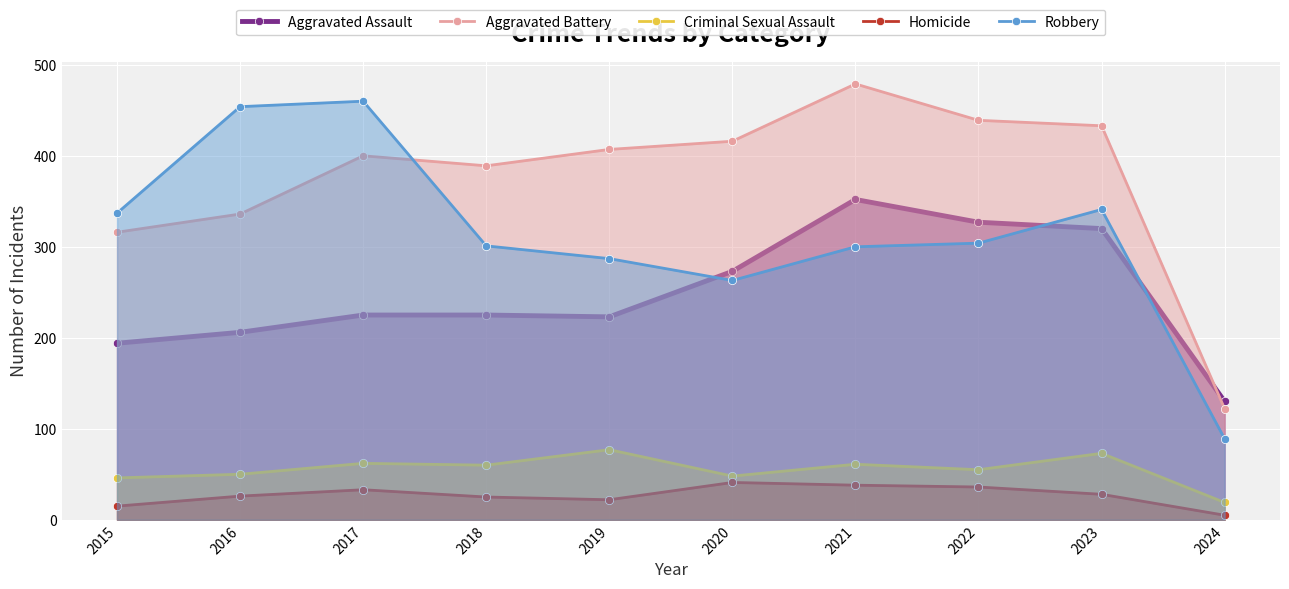

Count the number of data series in this chart.

5